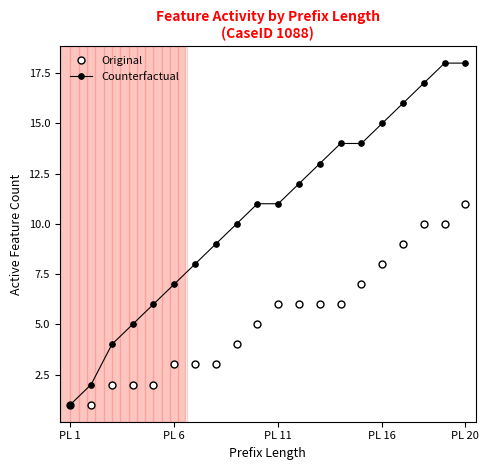

What is the greatest value displayed?

18